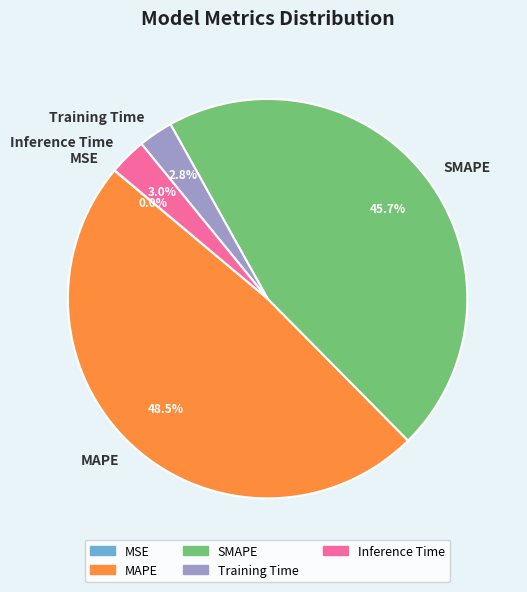

What percentage is the Training Time slice, to the nearest percent?

3%